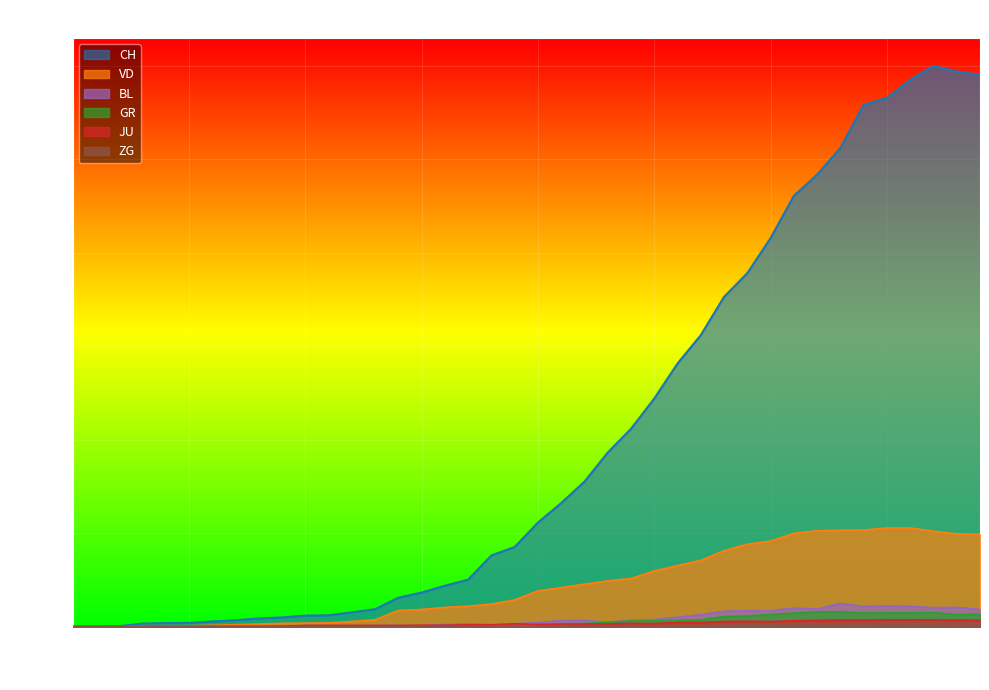

What is the average value of the JU series?

12